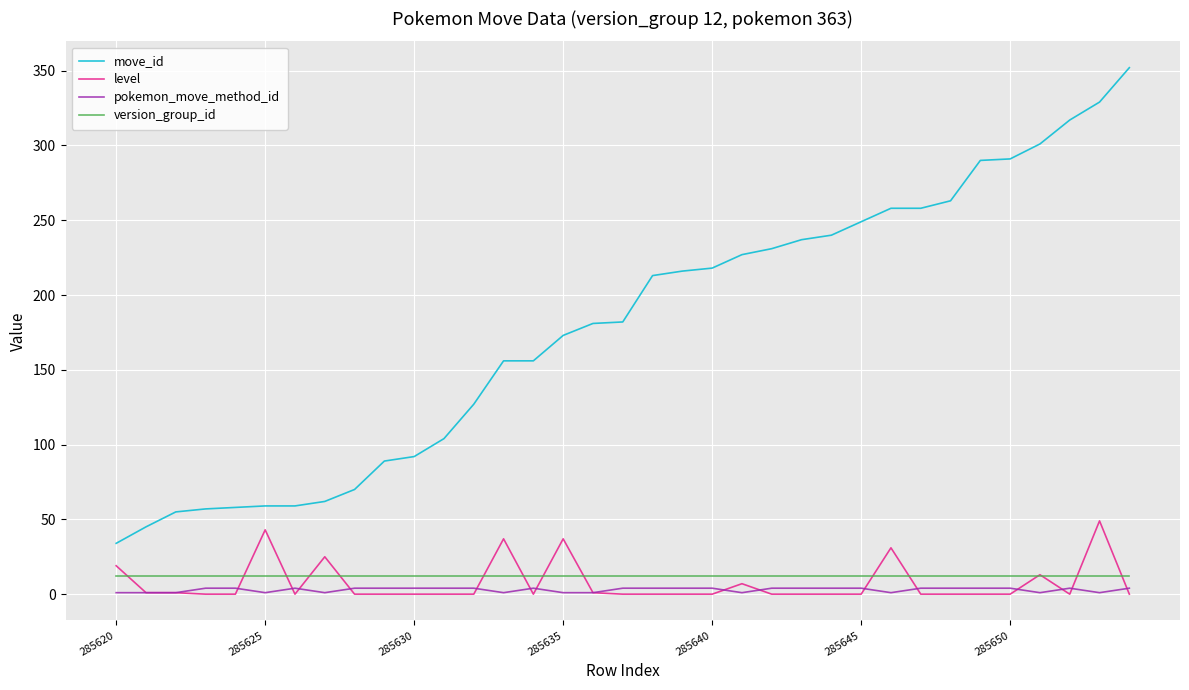

Which series has the largest total across all categories?

move_id